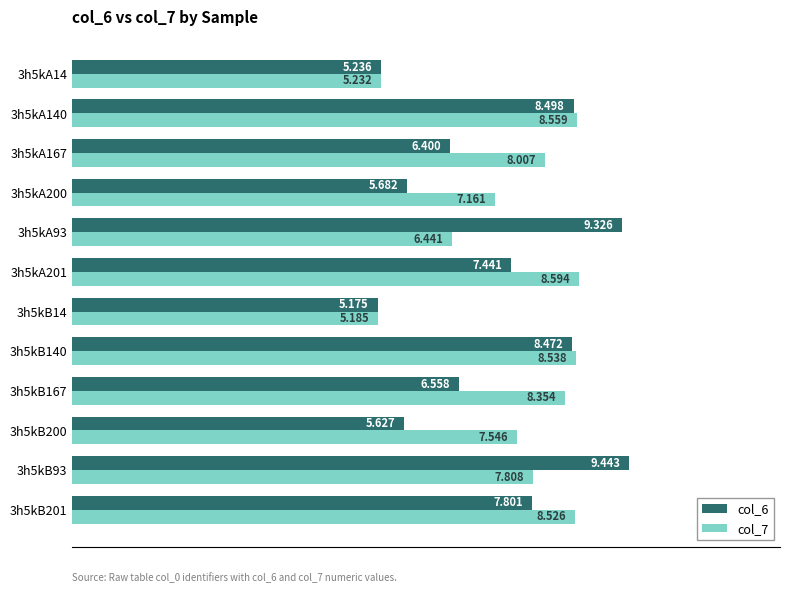

What are all the series names shown in the legend?

col_6, col_7